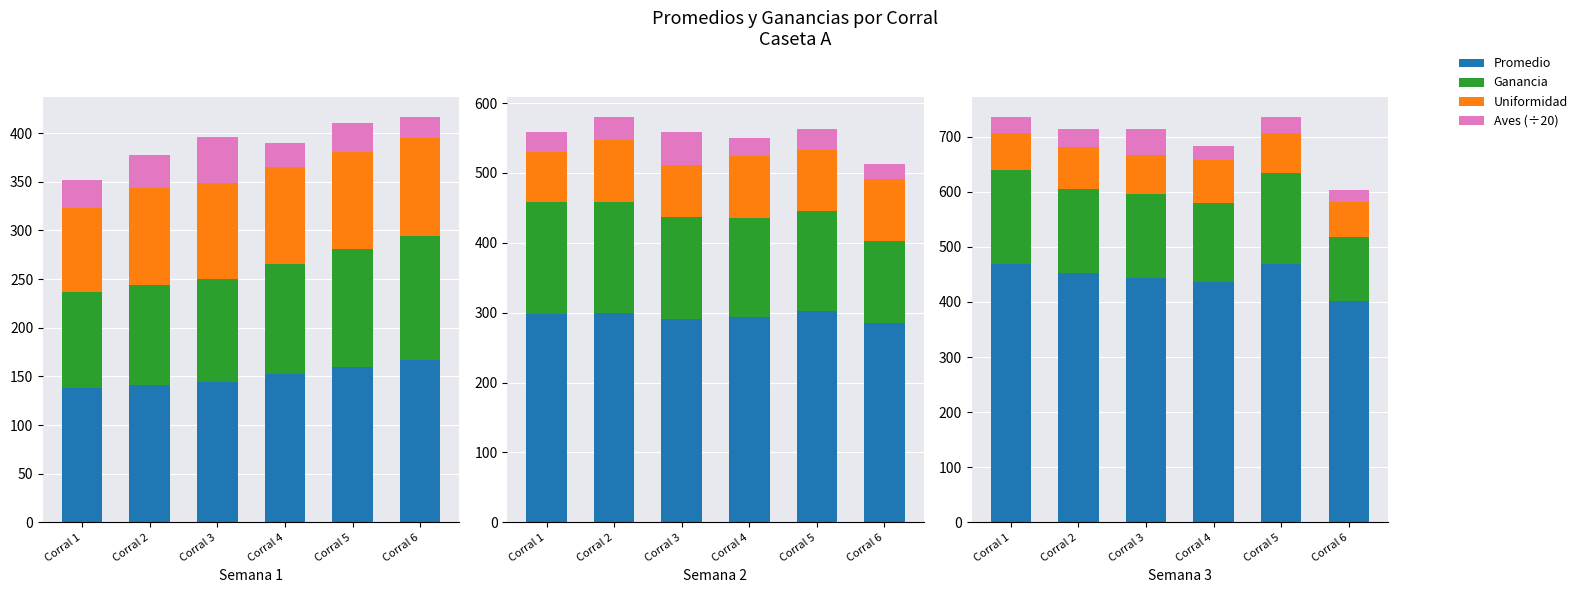

Between Corral 3 and Corral 4, which series saw the biggest shift?

Aves (÷20)